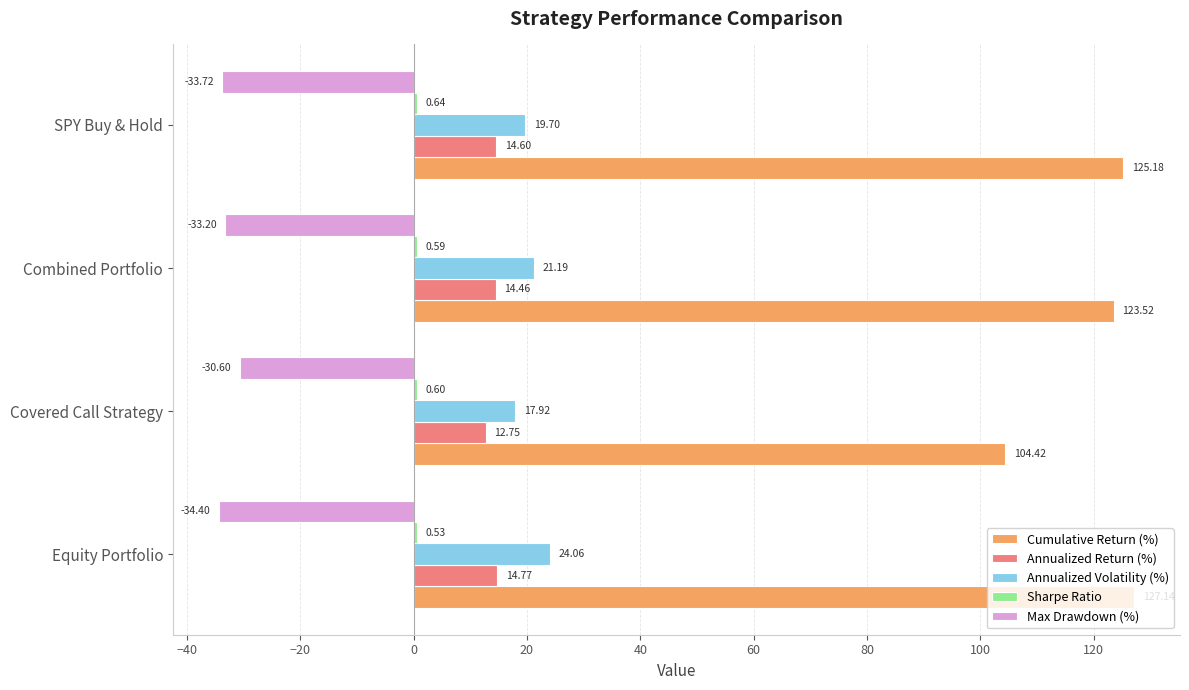

Which series has the largest total across all categories?

Cumulative Return (%)